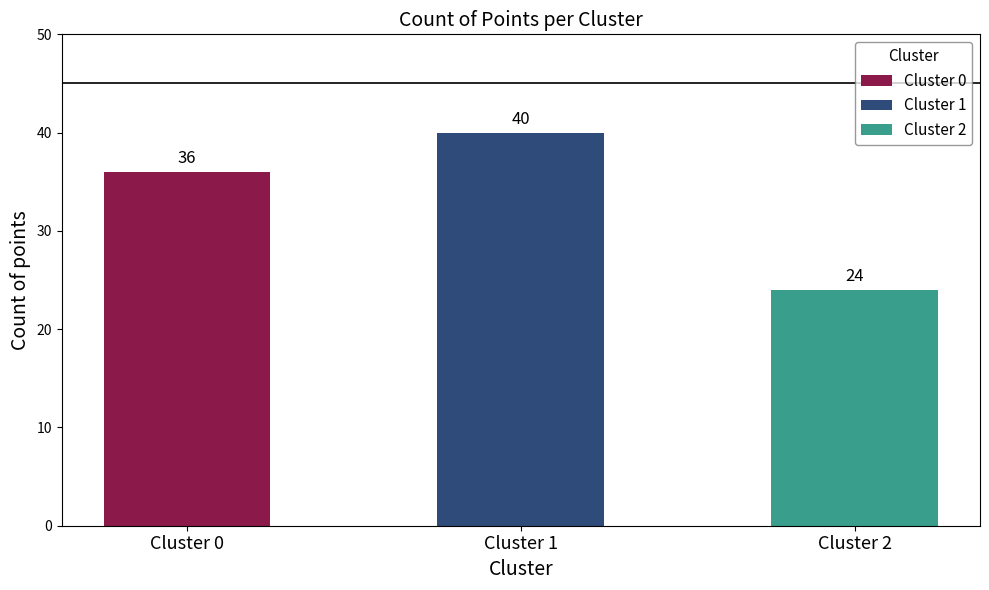

What is the change in value from Cluster 1 to Cluster 2?

-16